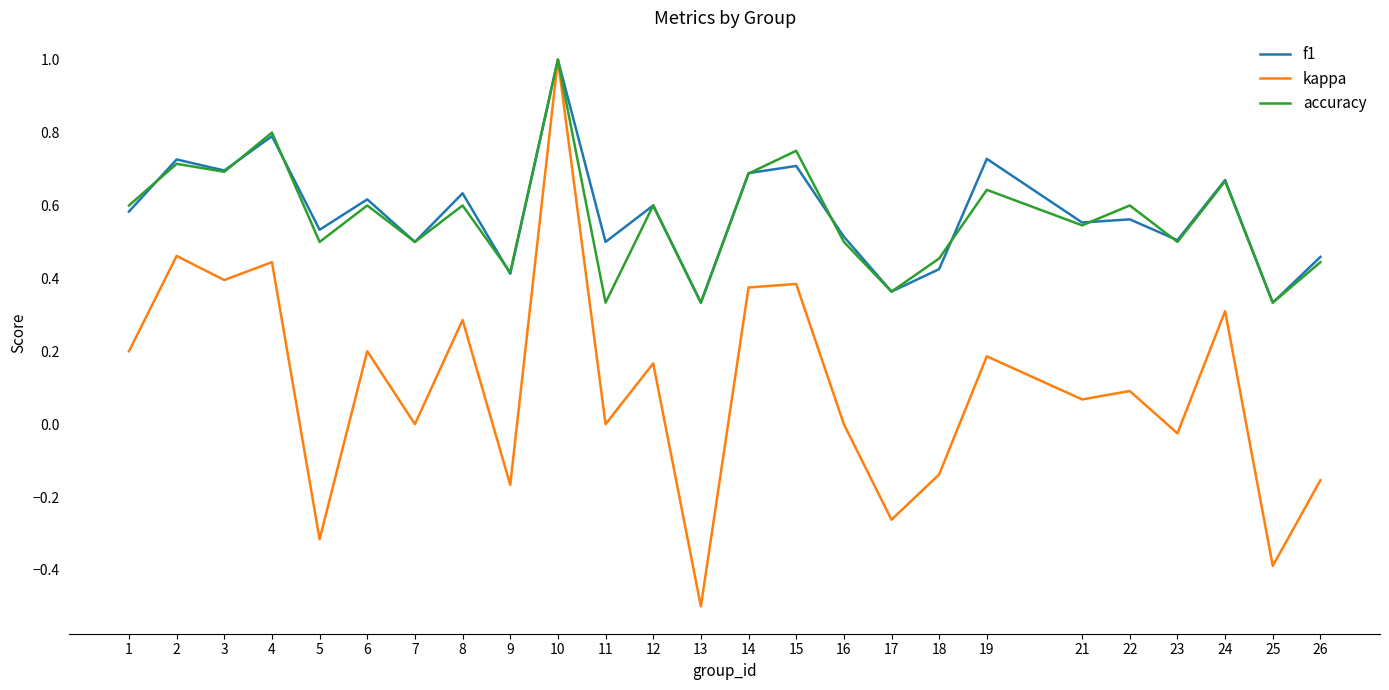

At which category does kappa reach its first local peak?

2